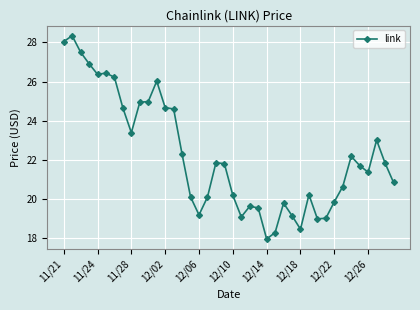

What is the average value?

22.3